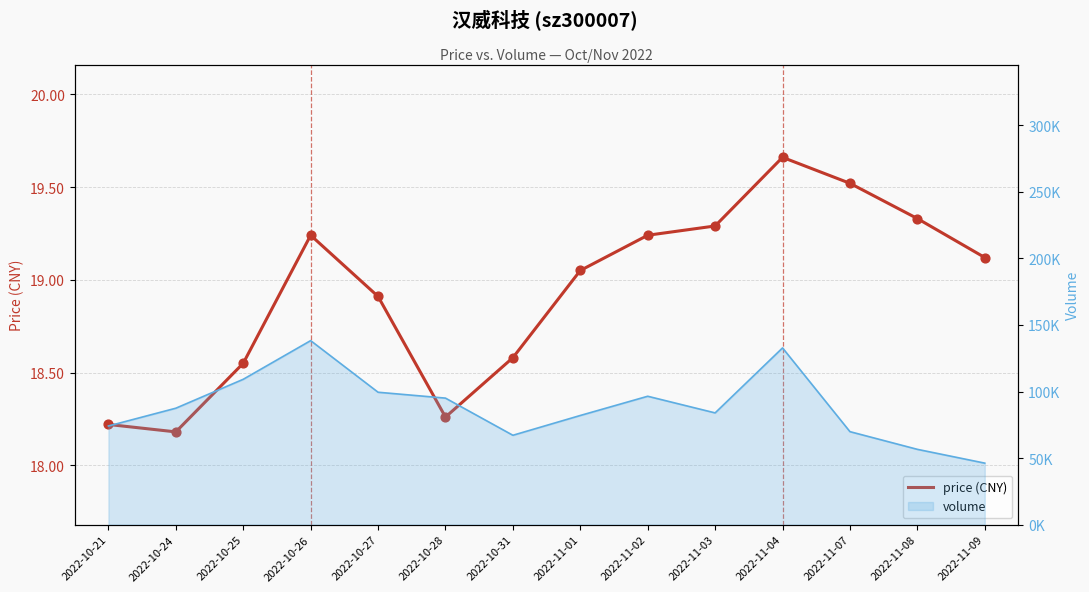

Which has a higher value, 2022-11-07 or 2022-11-02?

2022-11-07